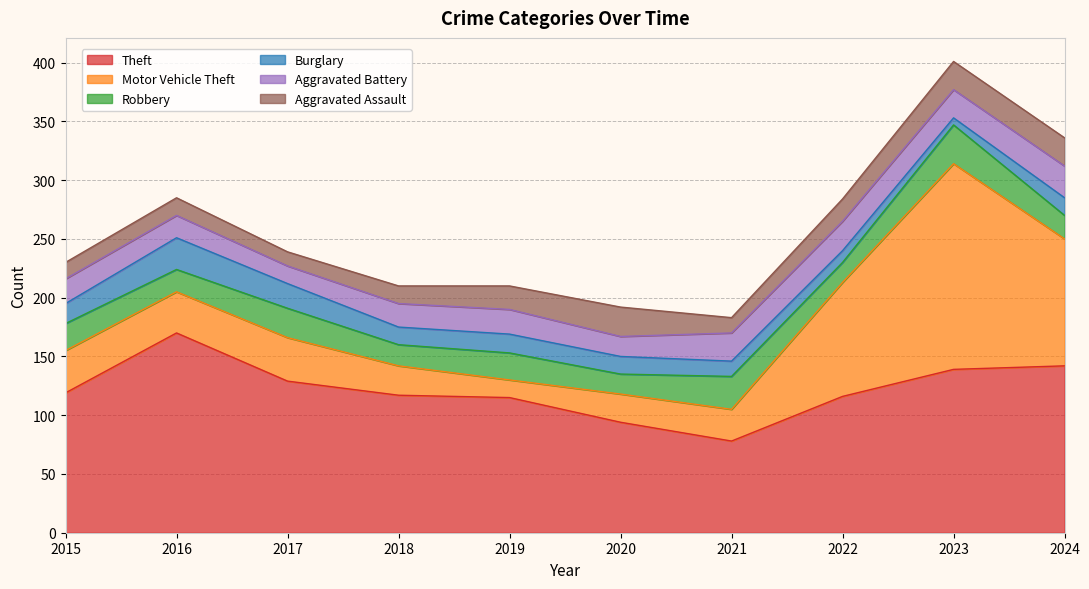

How many lines are shown in the chart?

6